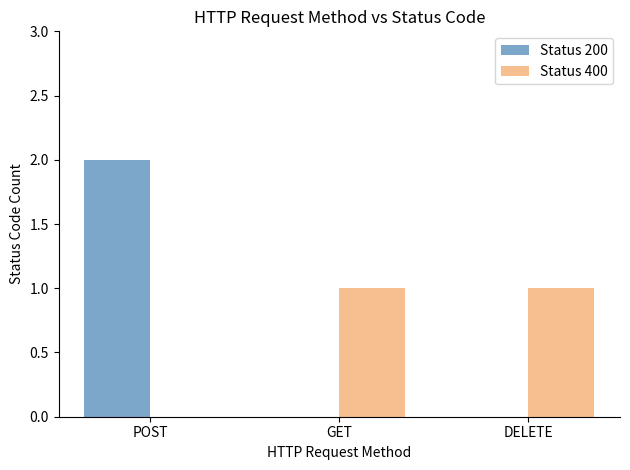

How many distinct data groups are displayed?

2